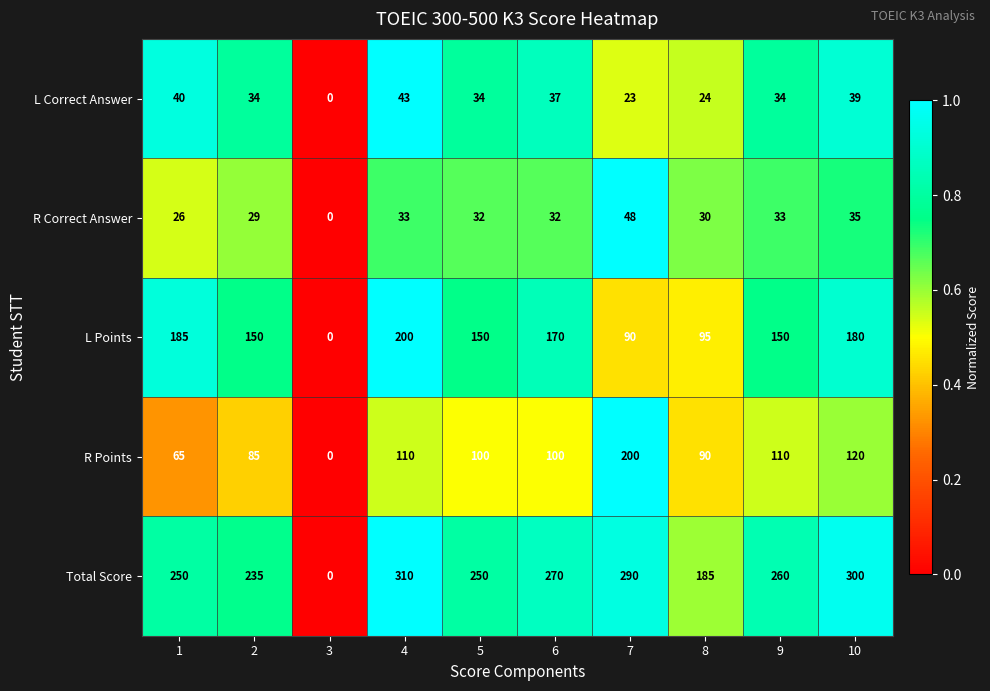

What is the approximate value of R Correct Answer at 6?

32